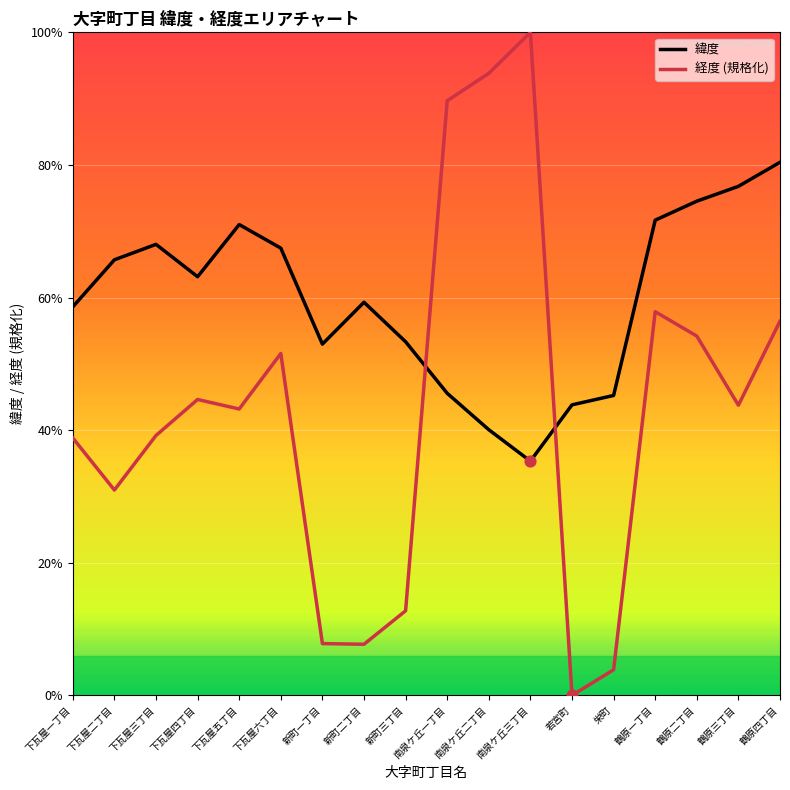

Which series has the largest total across all categories?

緯度